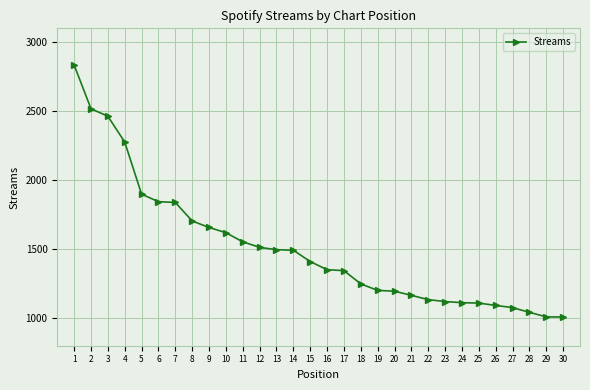

What is the difference between the values at 6 and 21?

679